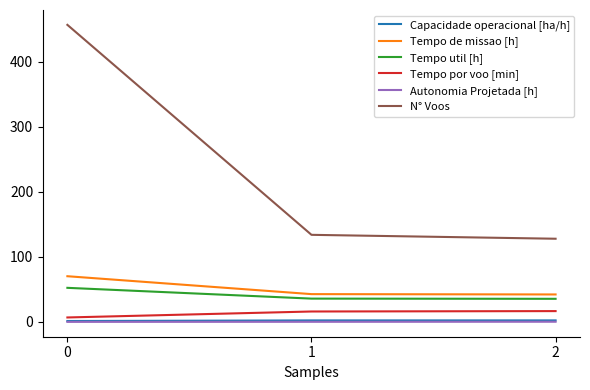

Is the value of Capacidade operacional [ha/h] at 0 greater than the value of N° Voos at 0?

No